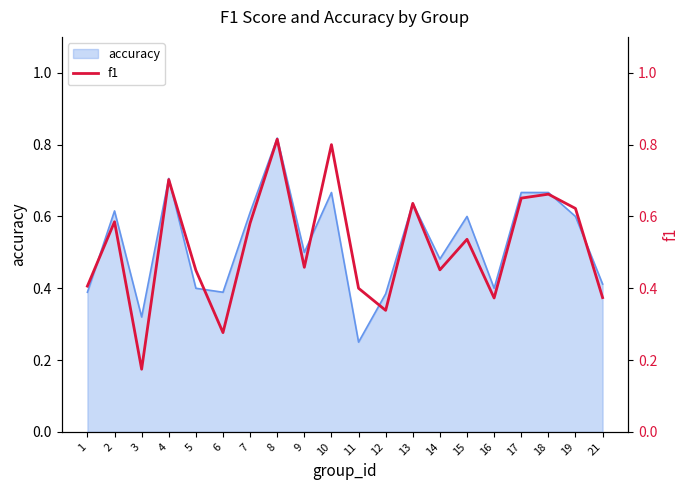

True or false: the data has more than 1 interior local peaks.

True